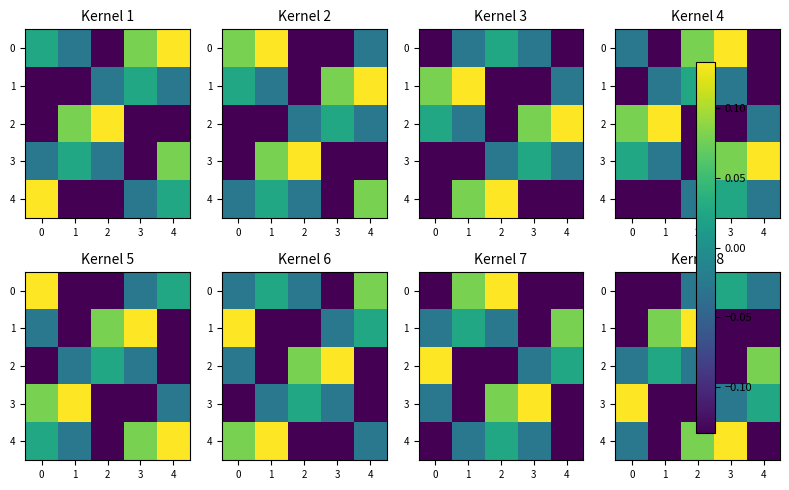

The value of 1 at 3 is -0.1. True or false?

True